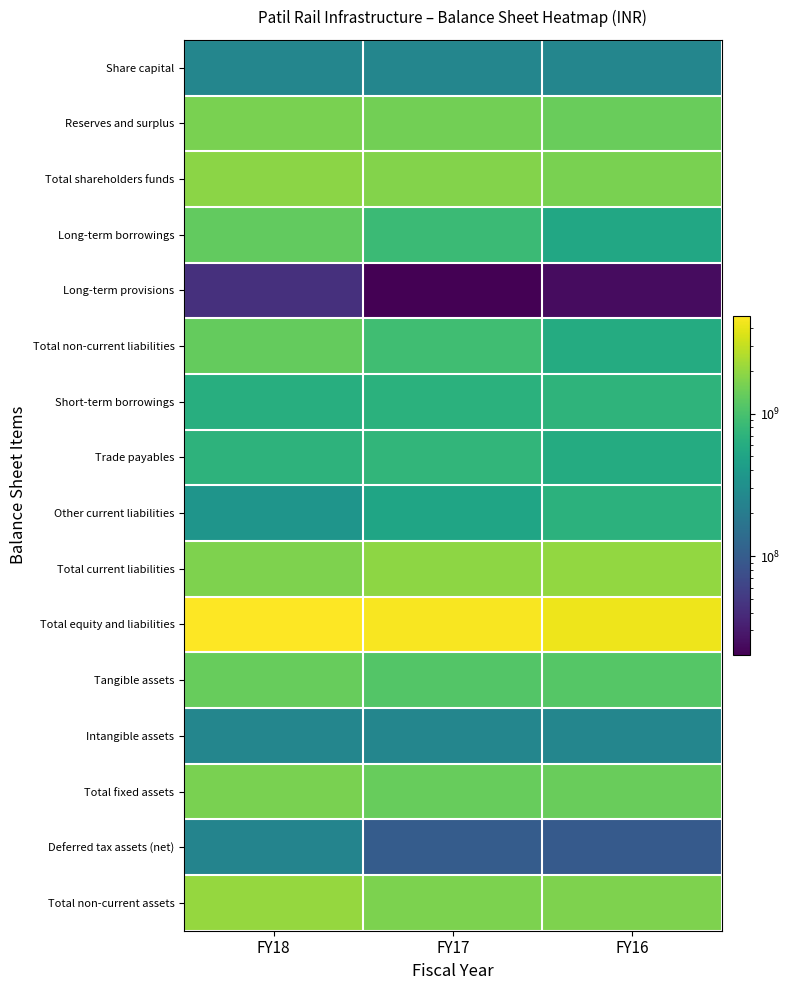

At how many categories does at least one series exceed 4358328486?

2